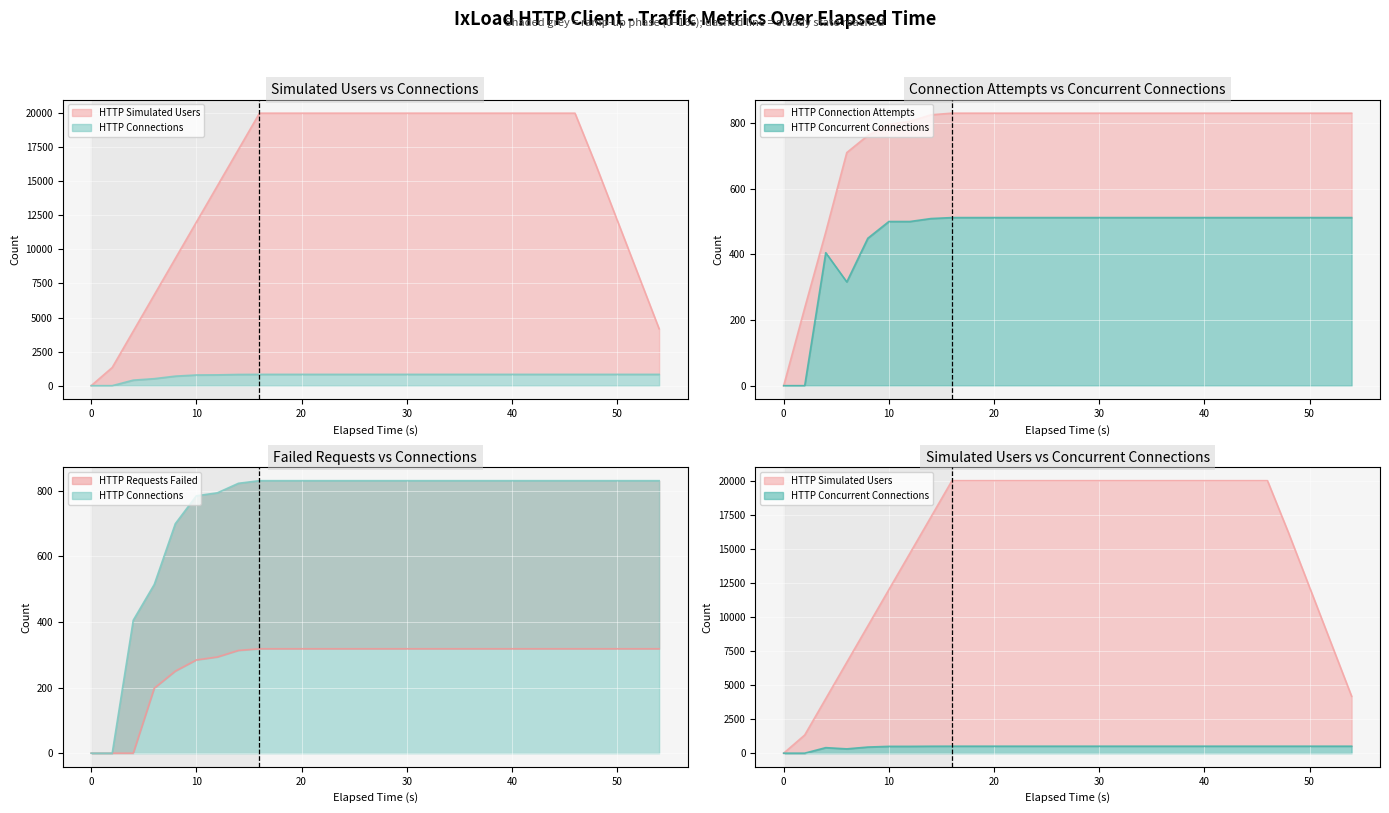

Count the number of categories in the chart.

28